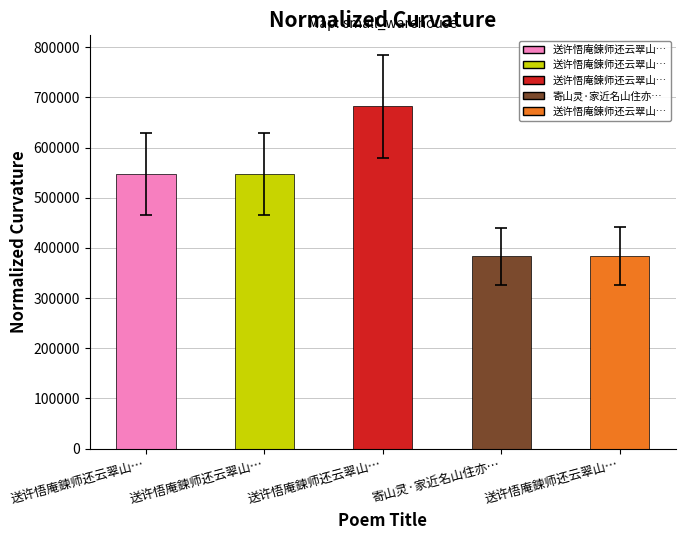

How many bars are there in total?

5